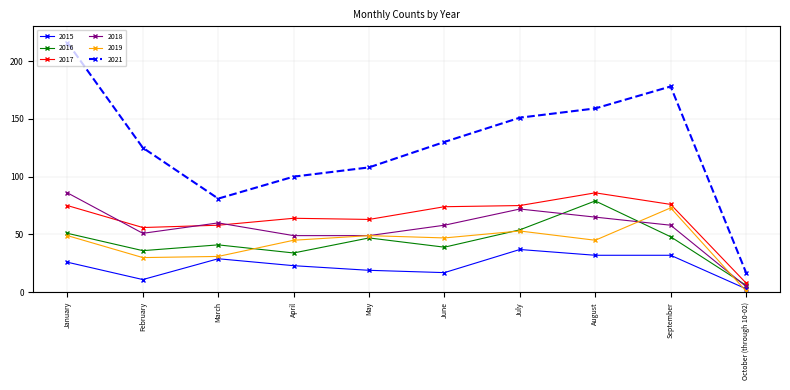

True or false: 2021 and 2017 intersect in this chart.

False